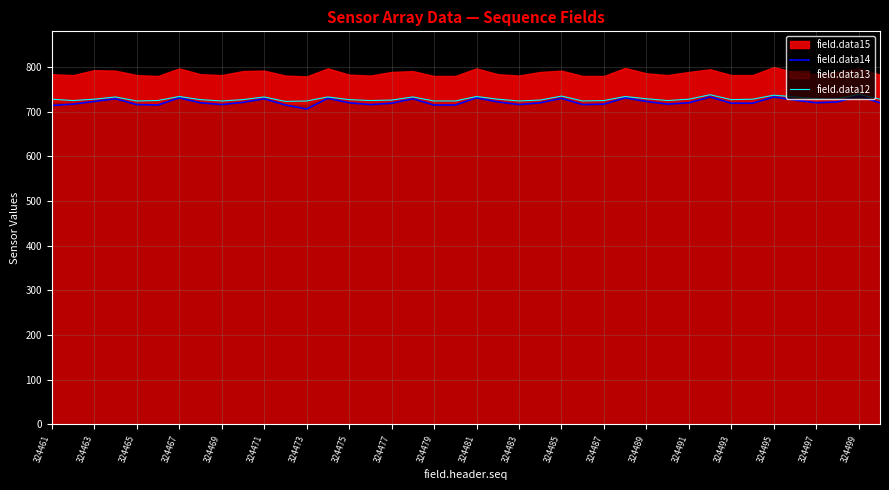

What is the smallest value displayed?

706